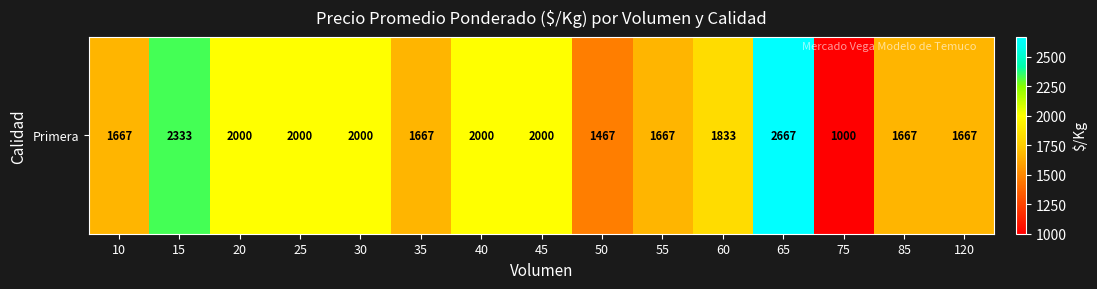

Approximately how many times larger is the value at 40 compared to 25?

1.0